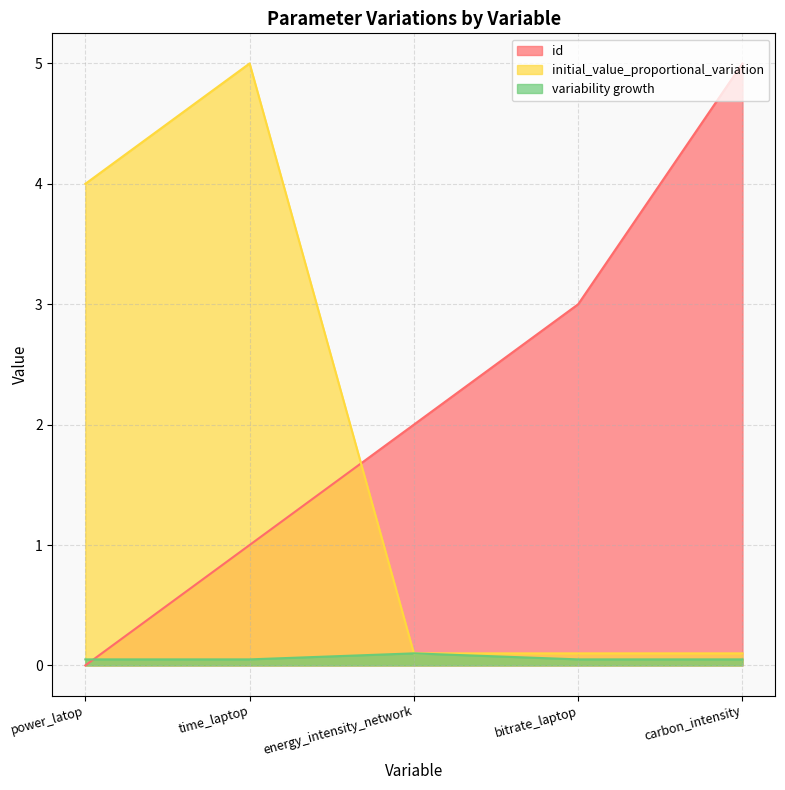

Which series has the largest total across all categories?

id